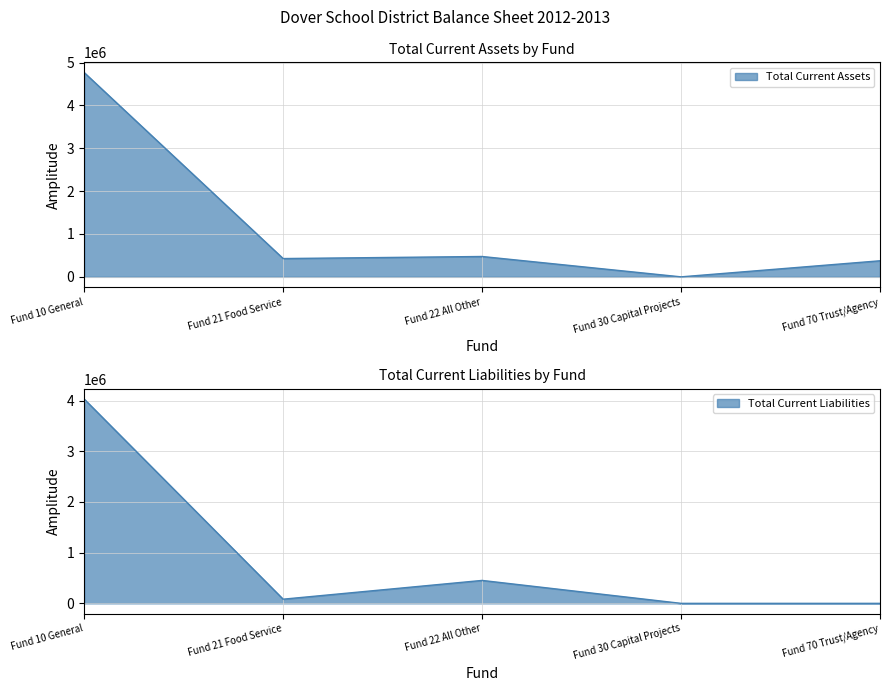

What is the value of the Total Current Assets point at the 3rd from the left?

474875.9